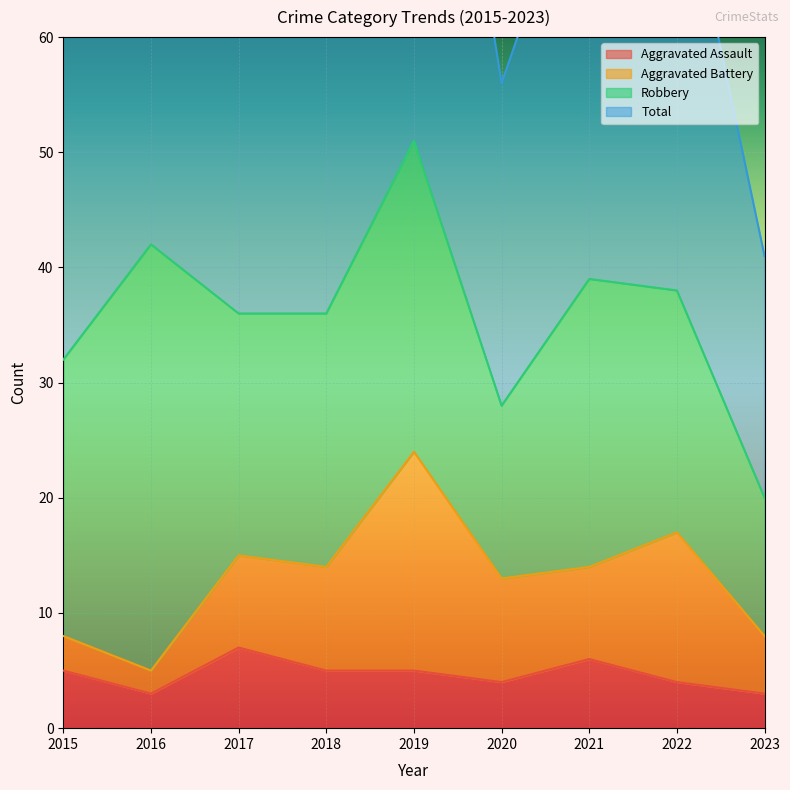

Which series has the largest total across all categories?

Total